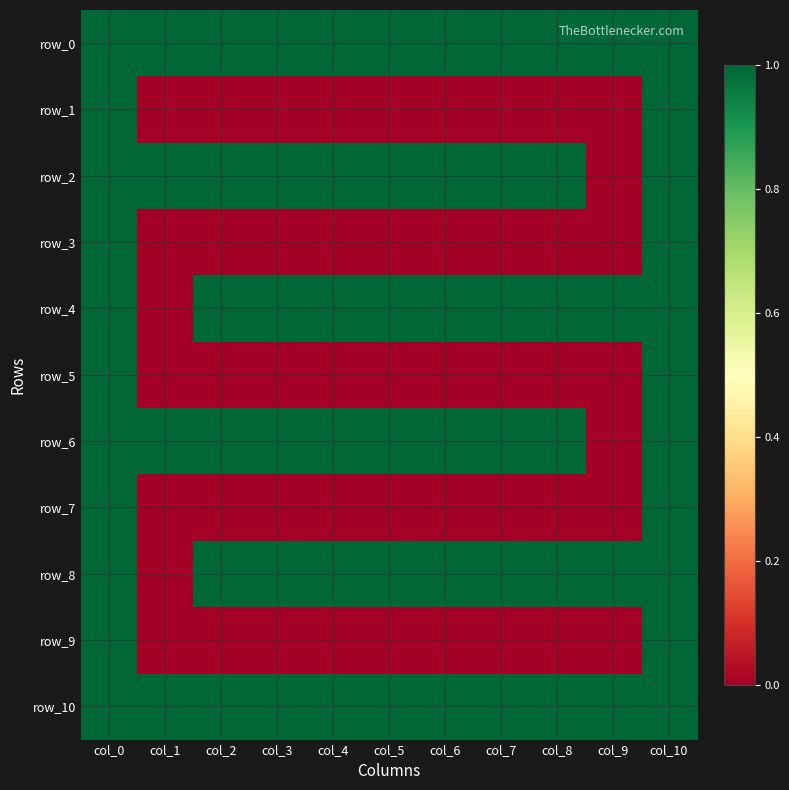

Count the row_6 values in the range 1 to 2.

10